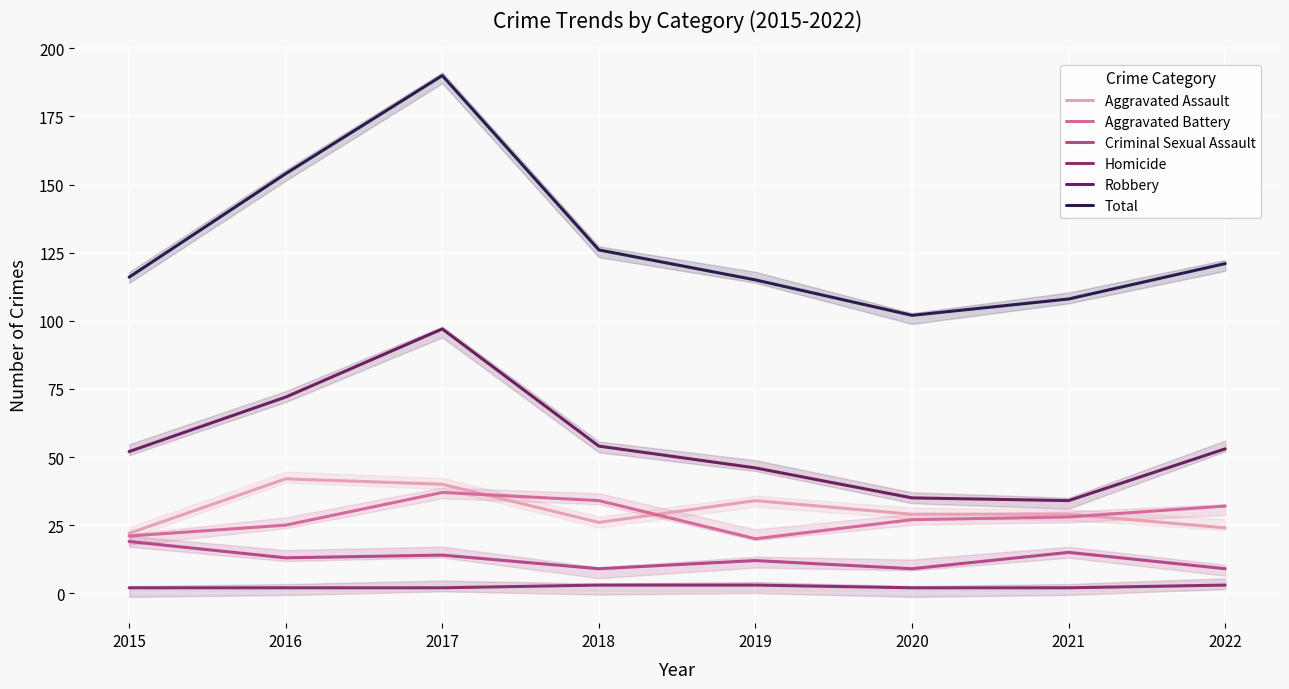

At which category does Robbery reach its first local valley?

2021